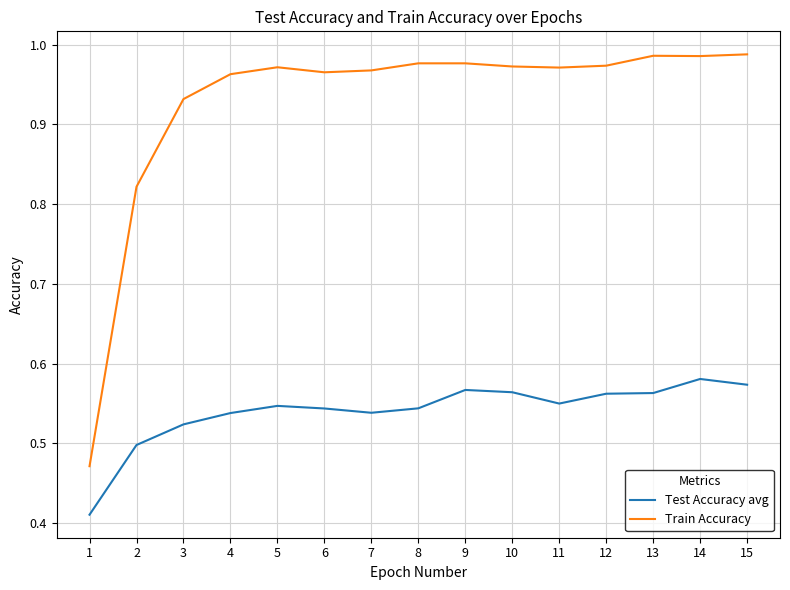

True or false: Train Accuracy and Test Accuracy avg intersect in this chart.

False